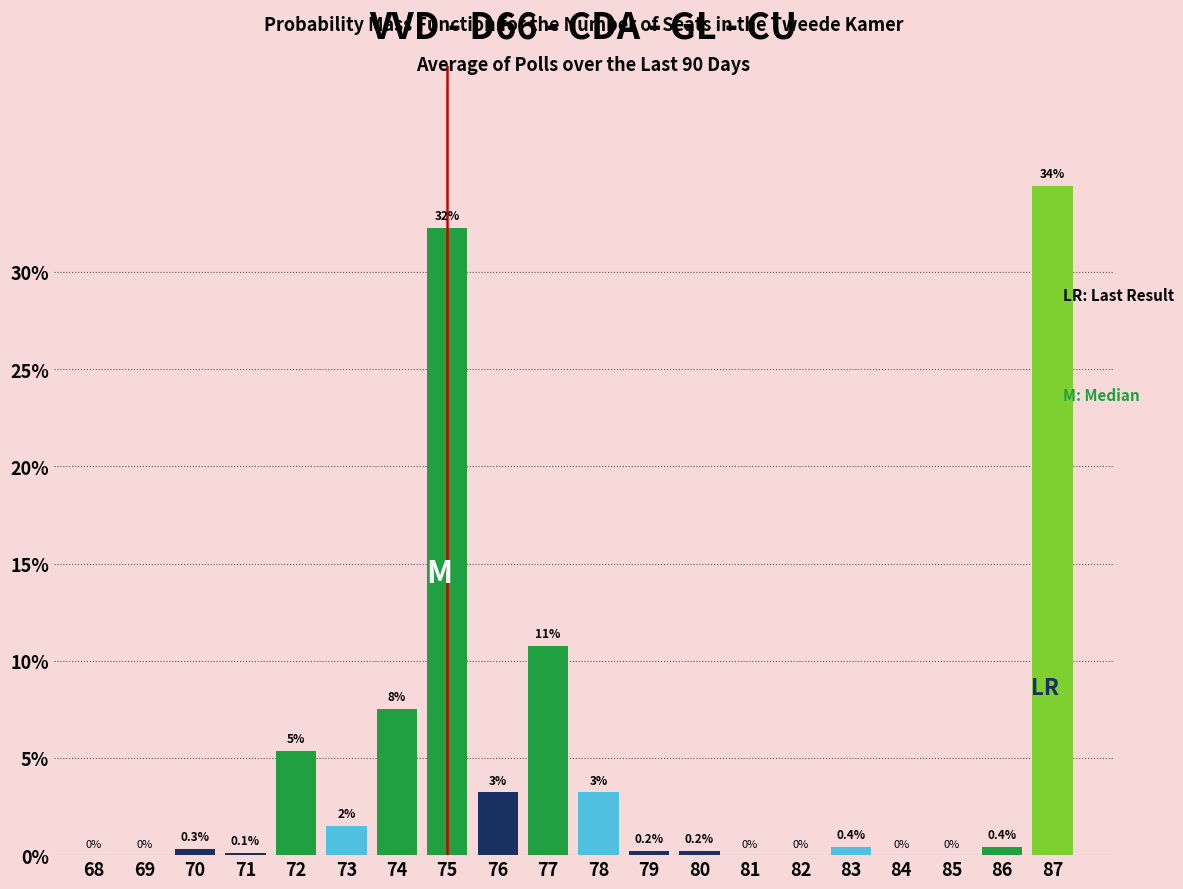

Which has a higher value, 75 or 69?

75